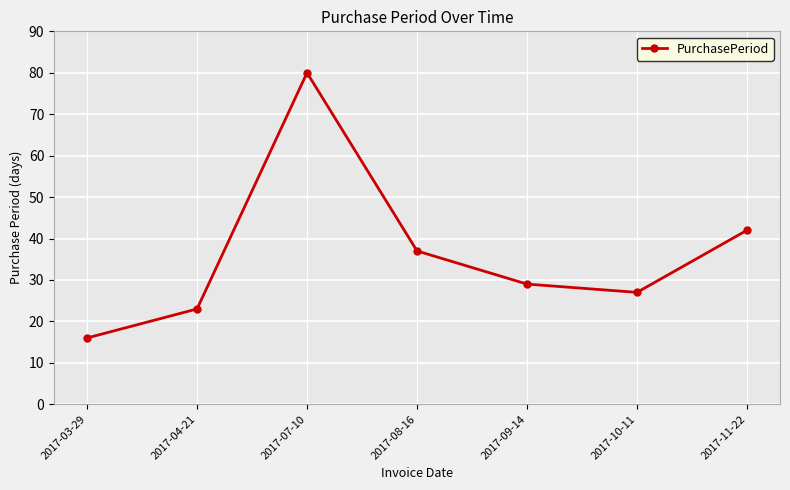

What is the greatest value displayed?

80